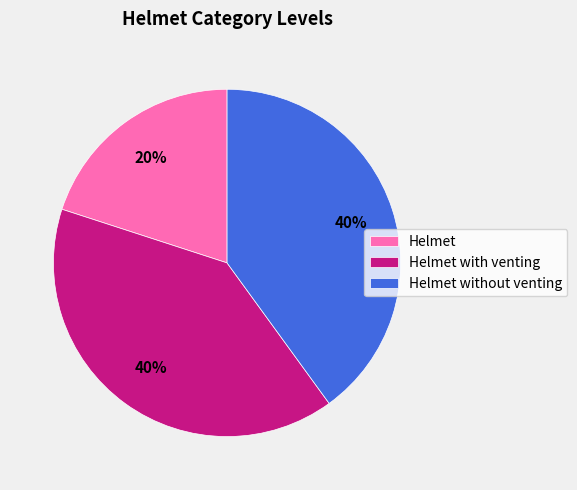

Between Helmet with venting and Helmet, which is larger?

Helmet with venting